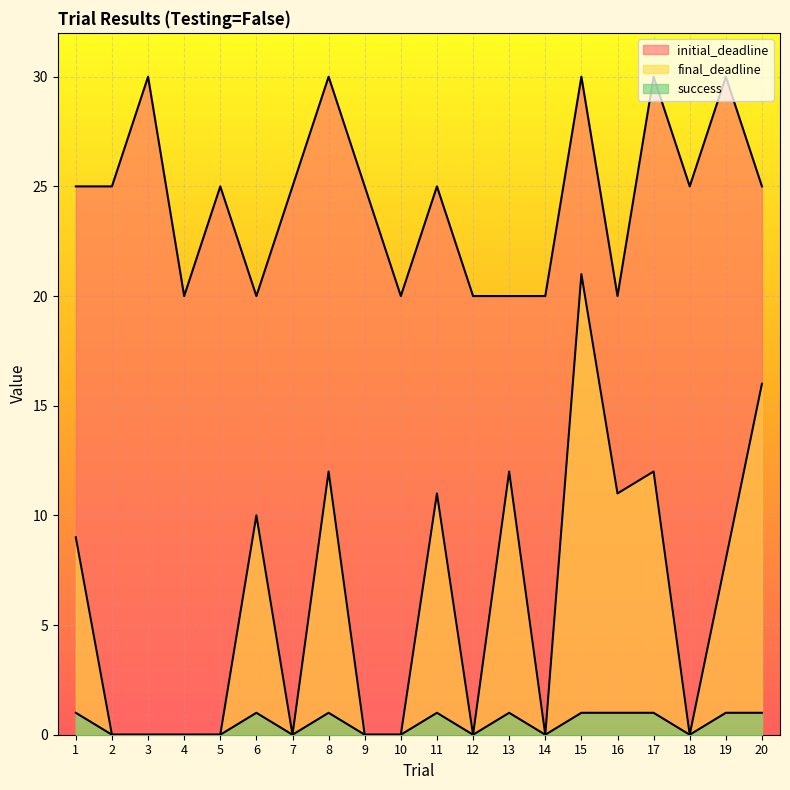

True or false: success and initial_deadline cross at least once.

False